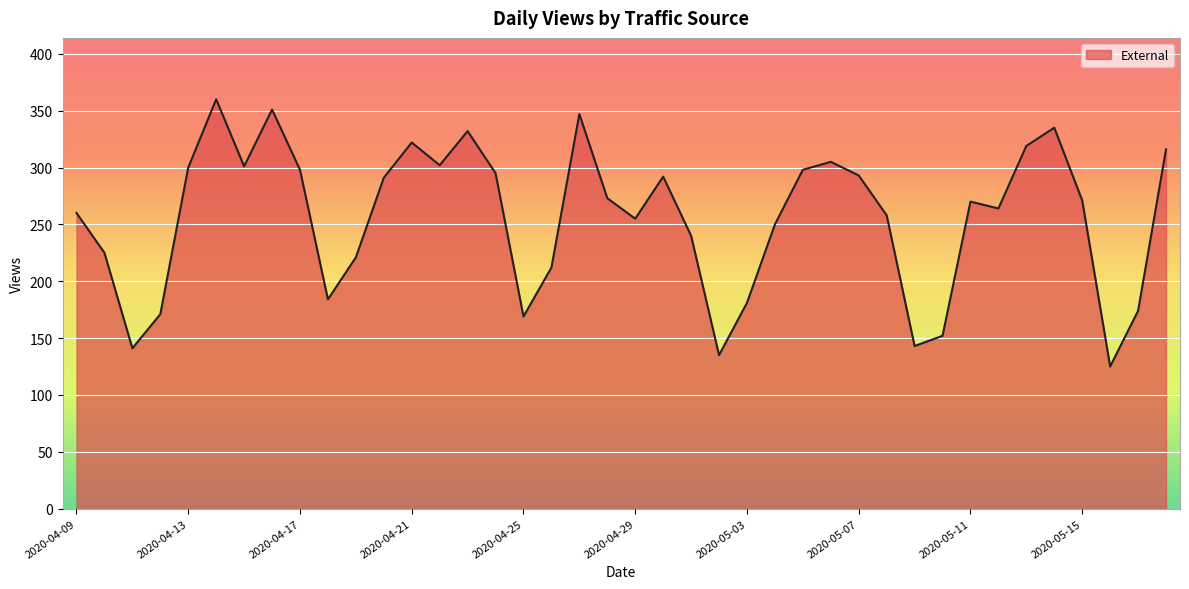

What is the difference between the maximum and minimum values?

235